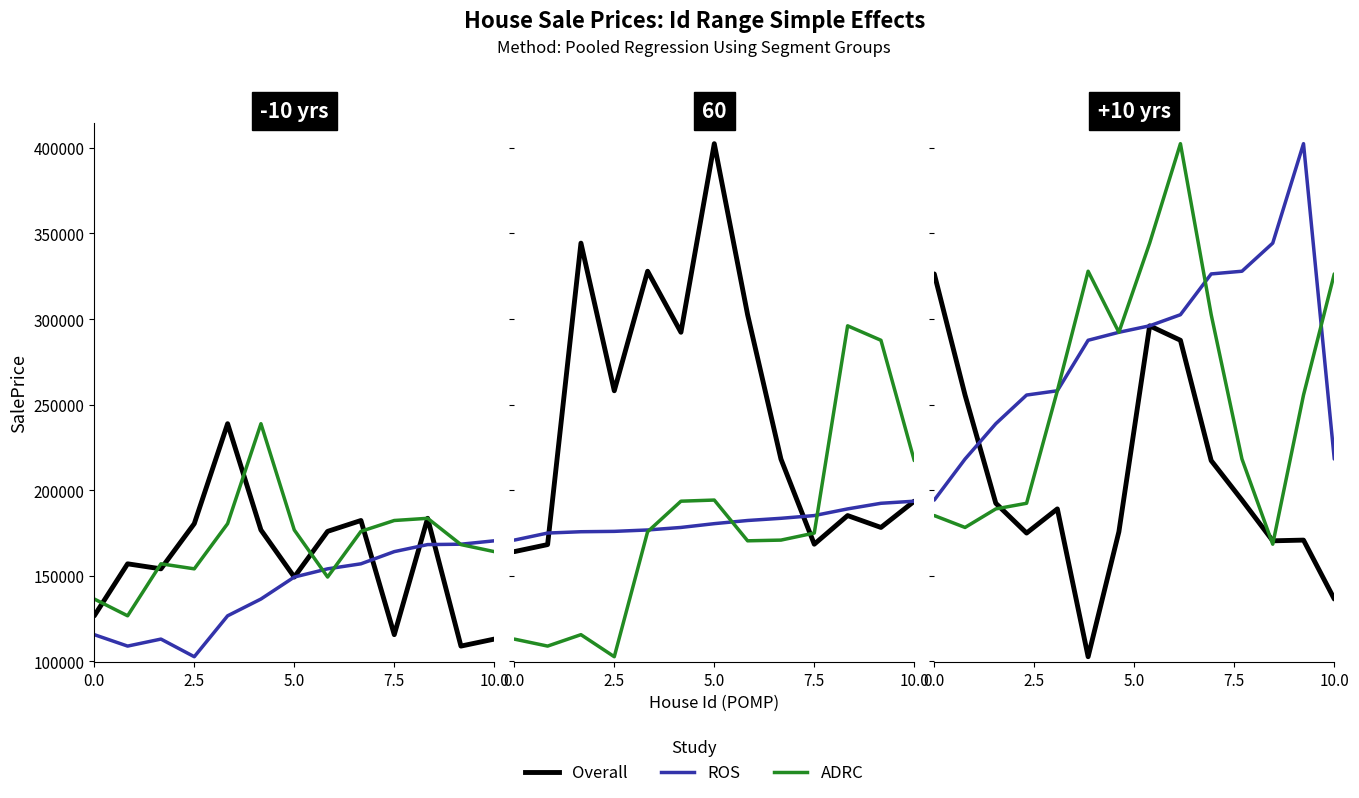

How many distinct data groups are displayed?

3